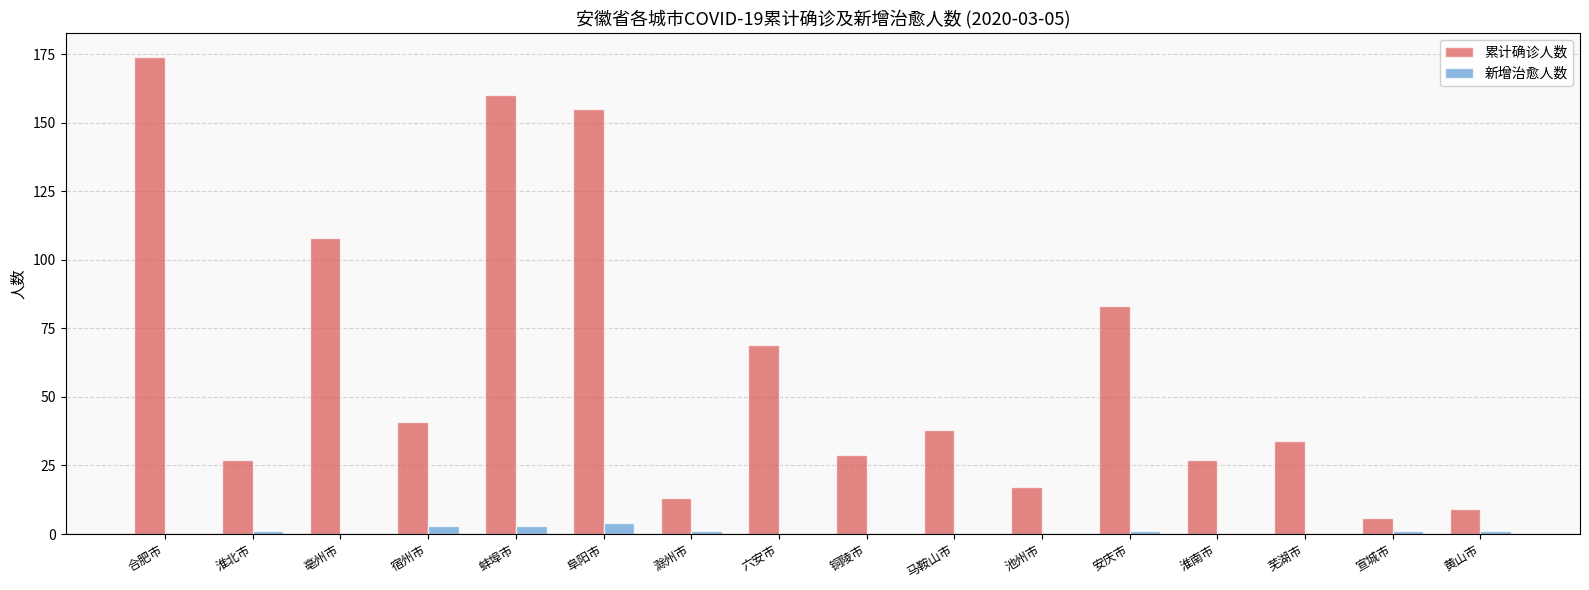

Is it true that 新增治愈人数 equals 3 at 蚌埠市?

True